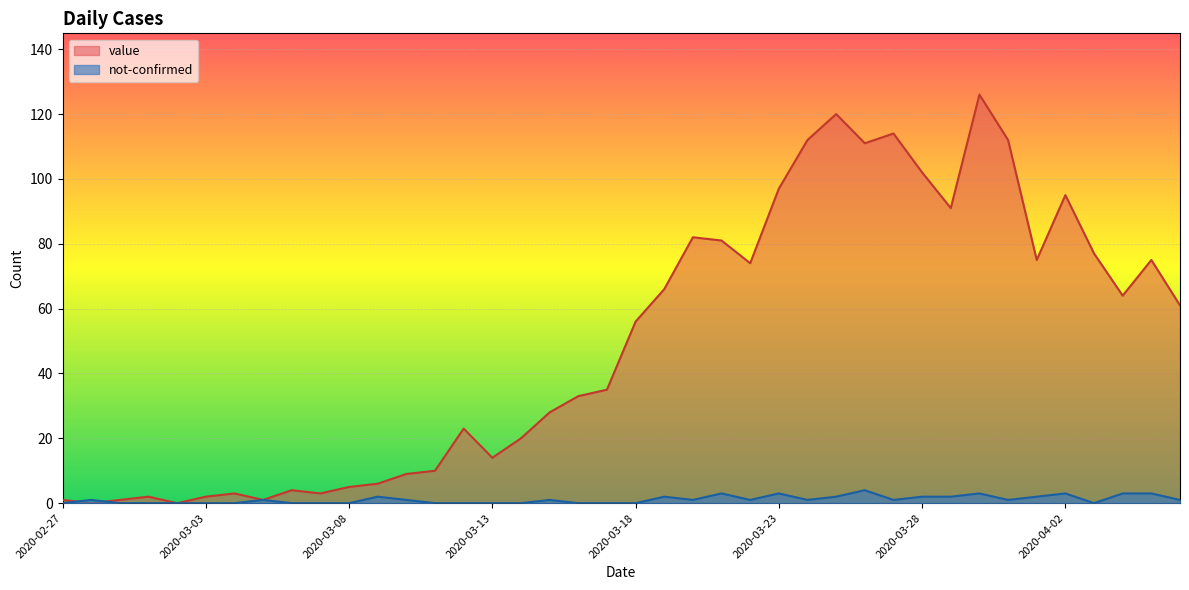

What is the difference between the not-confirmed values at 2020-03-31 and 2020-04-04?

2